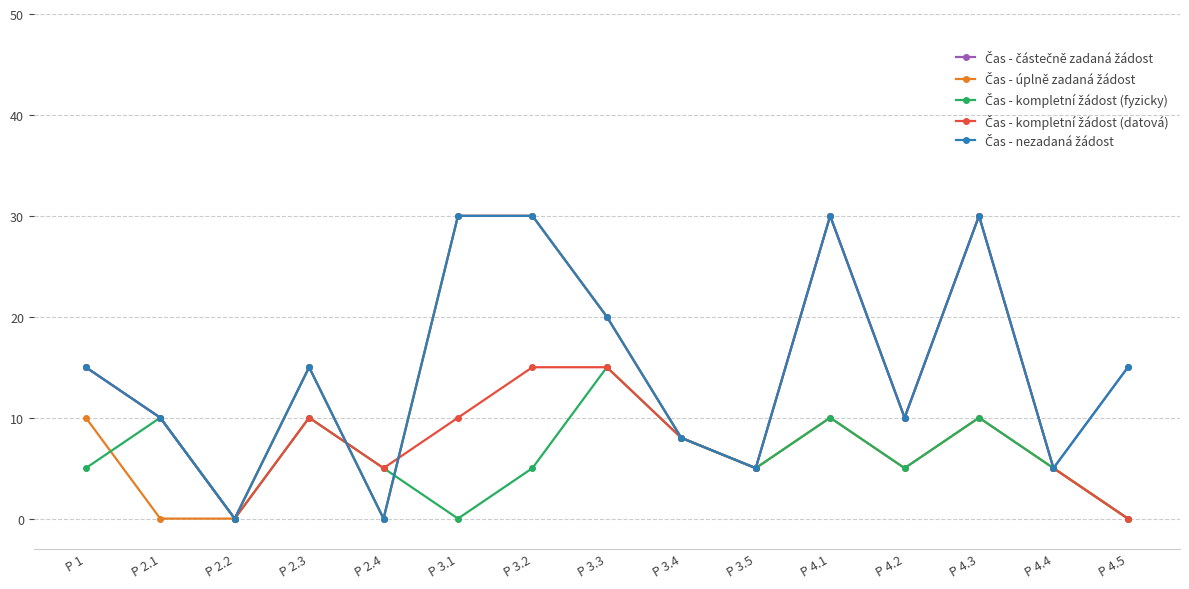

At which category does Čas - nezadaná žádost reach its first local valley?

P 2.2